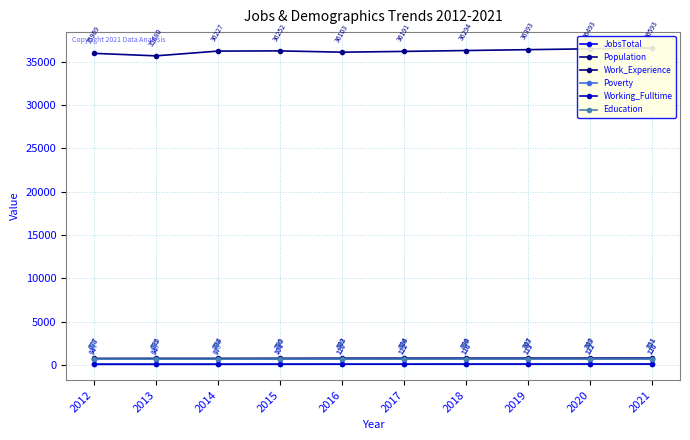

In Work_Experience, how many points are lower than both neighbors (excluding endpoints)?

1